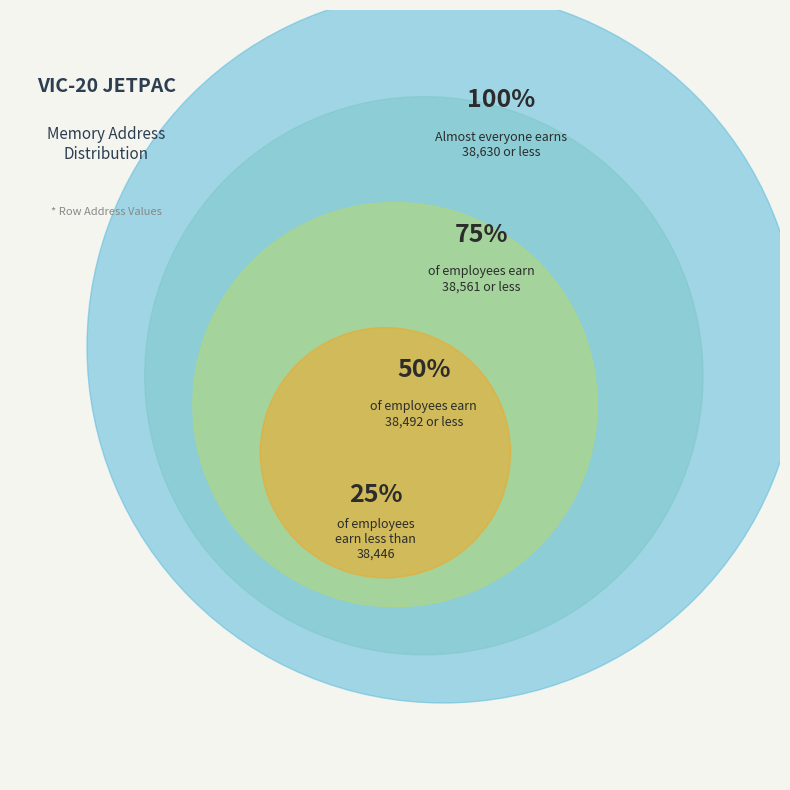

Is the sum of Row 7 and Row 9 greater than half?

No